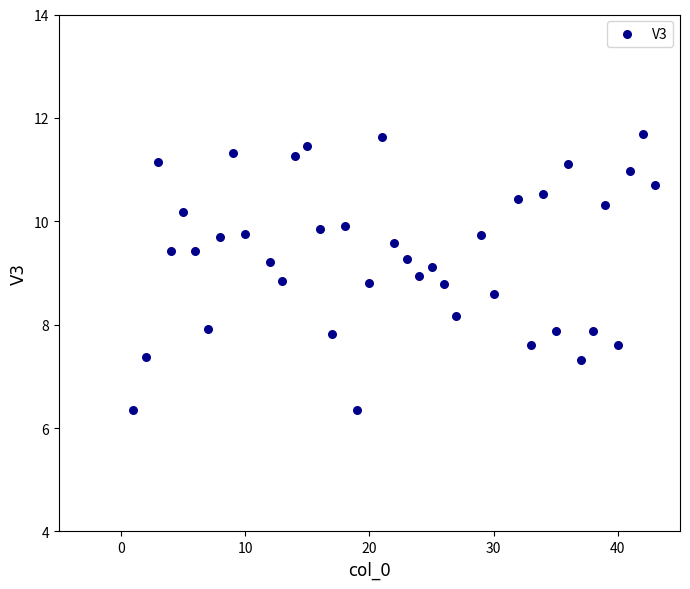

What is the range of Y values (max minus min)?

5.3